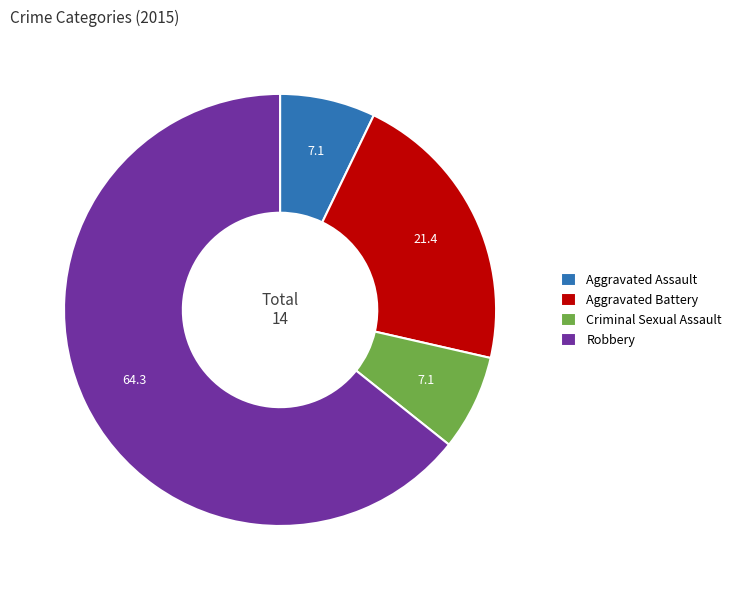

Is the sum of Aggravated Assault and Criminal Sexual Assault greater than half?

No